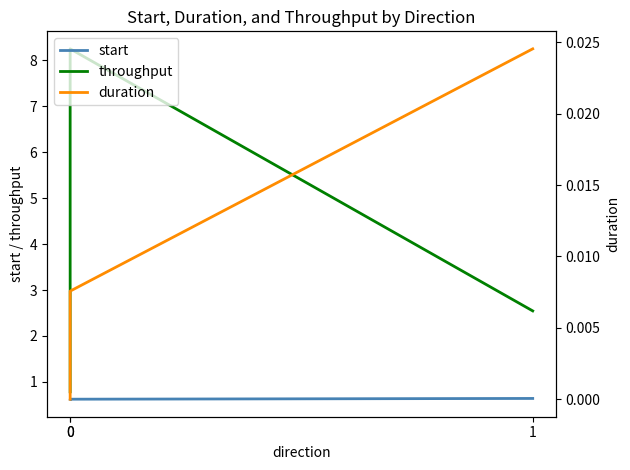

Is this an area chart (filled region under the line)?

No